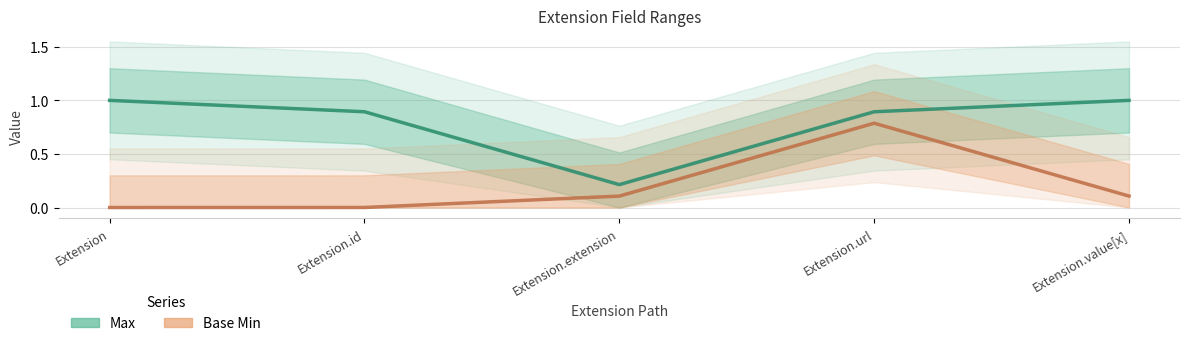

At which label is Max closest to 0?

Extension.extension